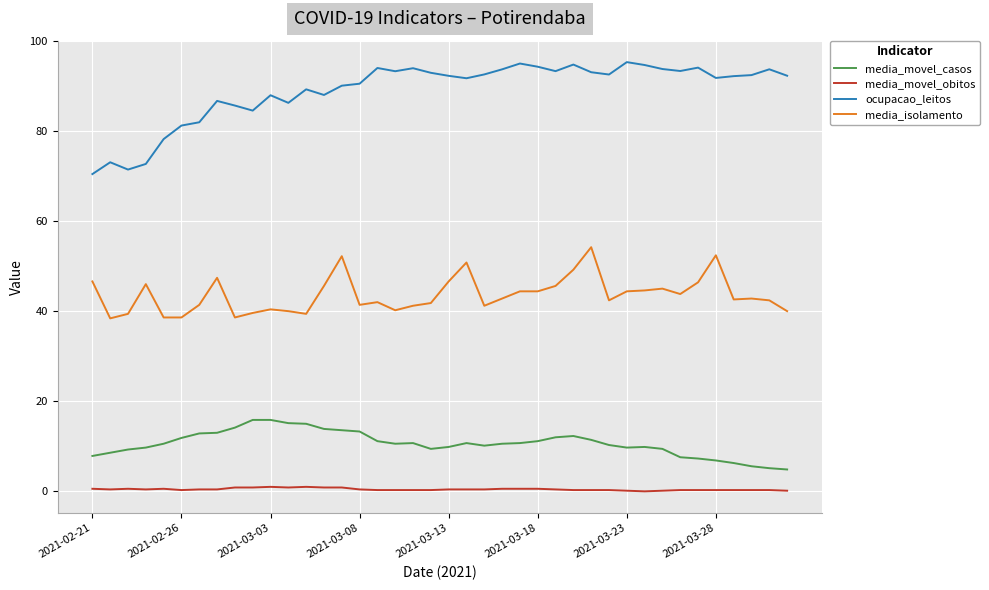

True or false: ocupacao_leitos and media_movel_casos intersect in this chart.

False